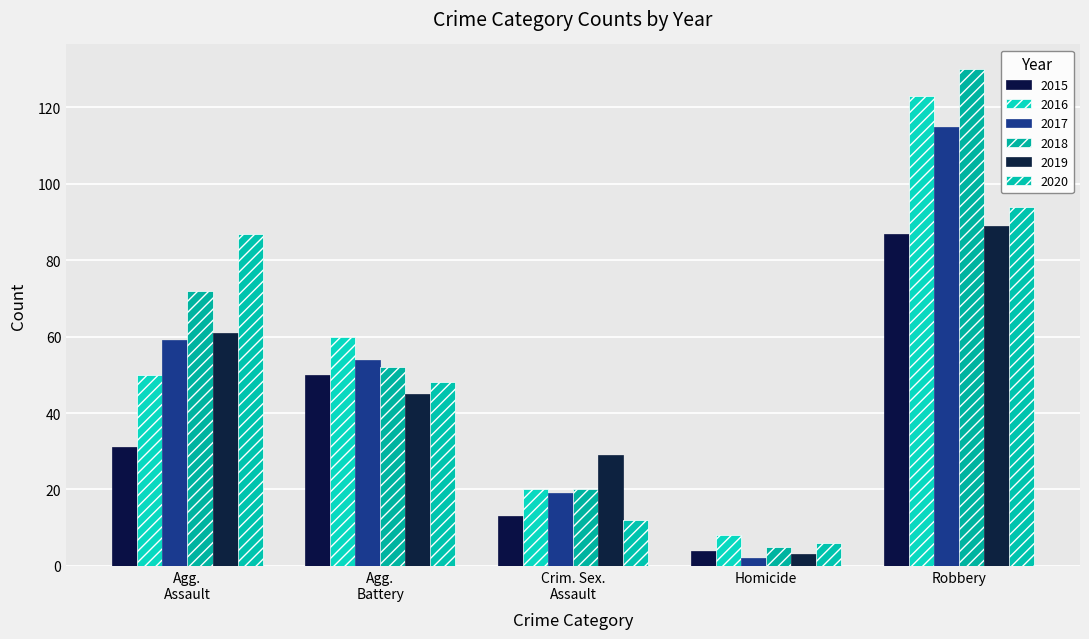

Reading right to left, list all the values displayed in this chart.

2015: 87	4	13	50	31
2016: 123	8	20	60	50
2017: 115	2	19	54	59
2018: 130	5	20	52	72
2019: 89	3	29	45	61
2020: 94	6	12	48	87